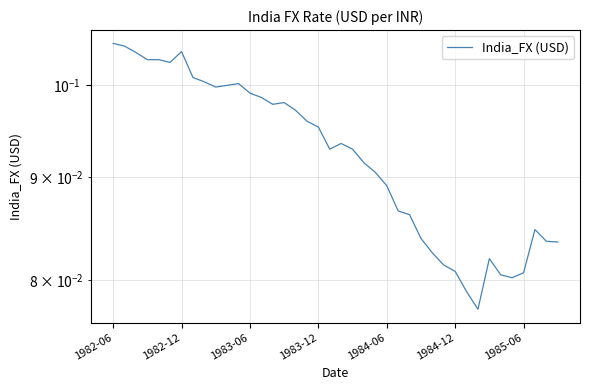

Reading left to right, extract all data points from this chart.

0.1	0.1	0.1	0.1	0.1	0.1	0.1	0.1	0.1	0.1	0.1	0.1	0.1	0.1	0.1	0.1	0.1	0.1	0.1	0.1	0.1	0.1	0.1	0.1	0.1	0.1	0.1	0.1	0.1	0.1	0.1	0.1	0.1	0.1	0.1	0.1	0.1	0.1	0.1	0.1